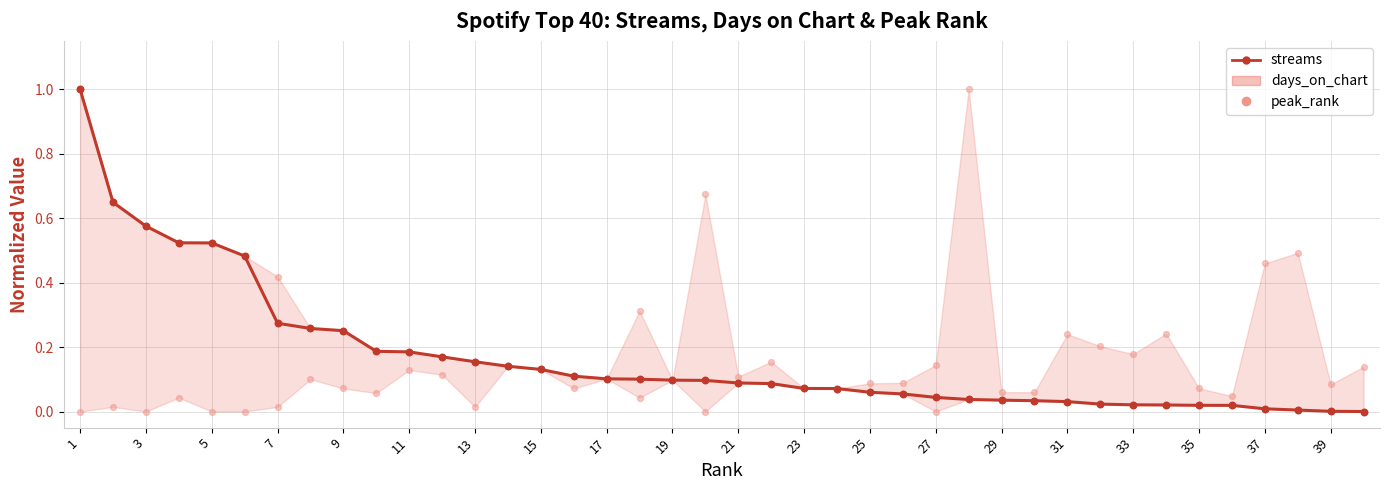

Is the value of peak_rank at 21 greater than the value of streams at 31?

Yes